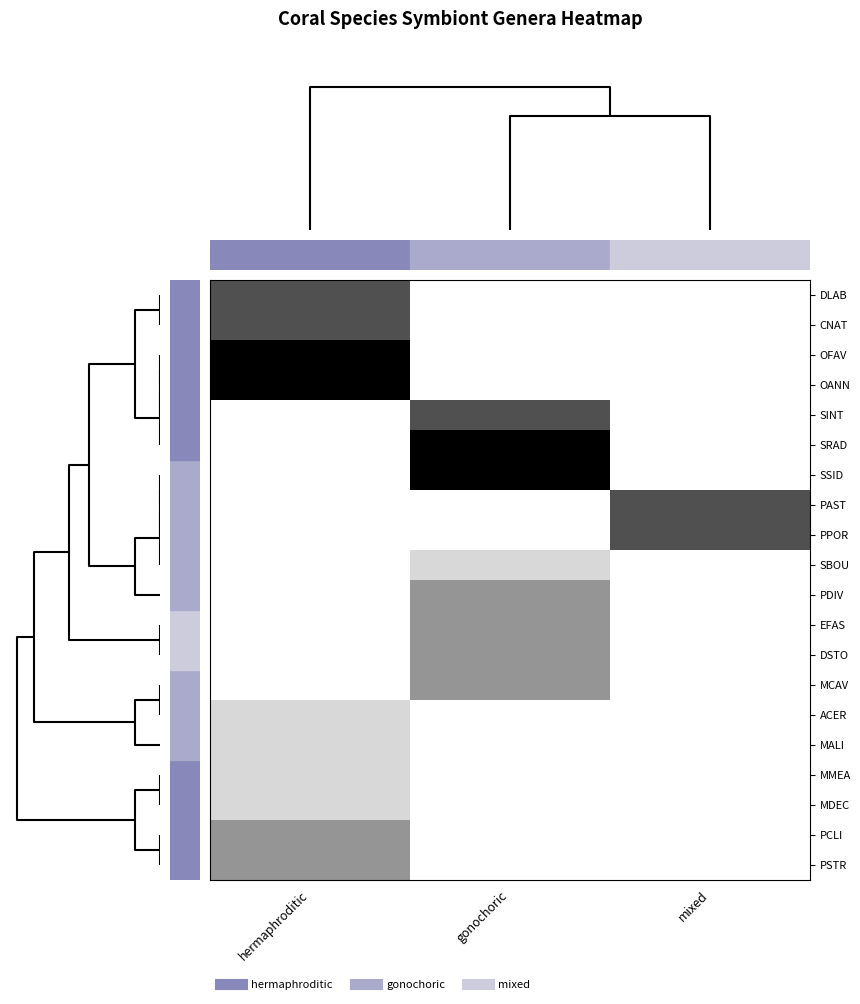

How many data points does each series have?

3